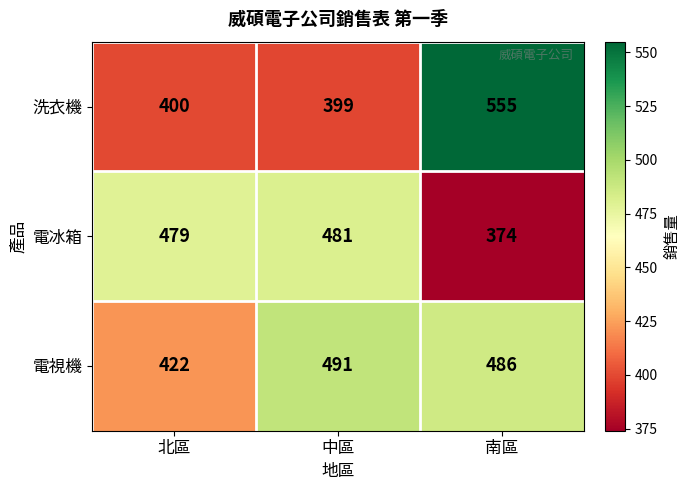

Reading left to right, transcribe all the data shown in this chart.

洗衣機: 北區=400	中區=399	南區=555
電冰箱: 北區=479	中區=481	南區=374
電視機: 北區=422	中區=491	南區=486